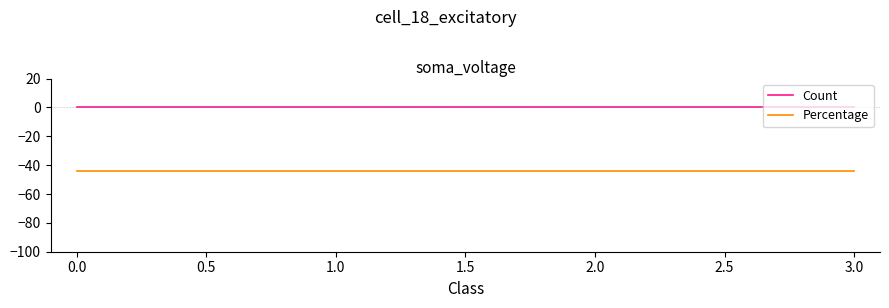

At 0.0, list the series in order from largest to smallest.

Count, Percentage